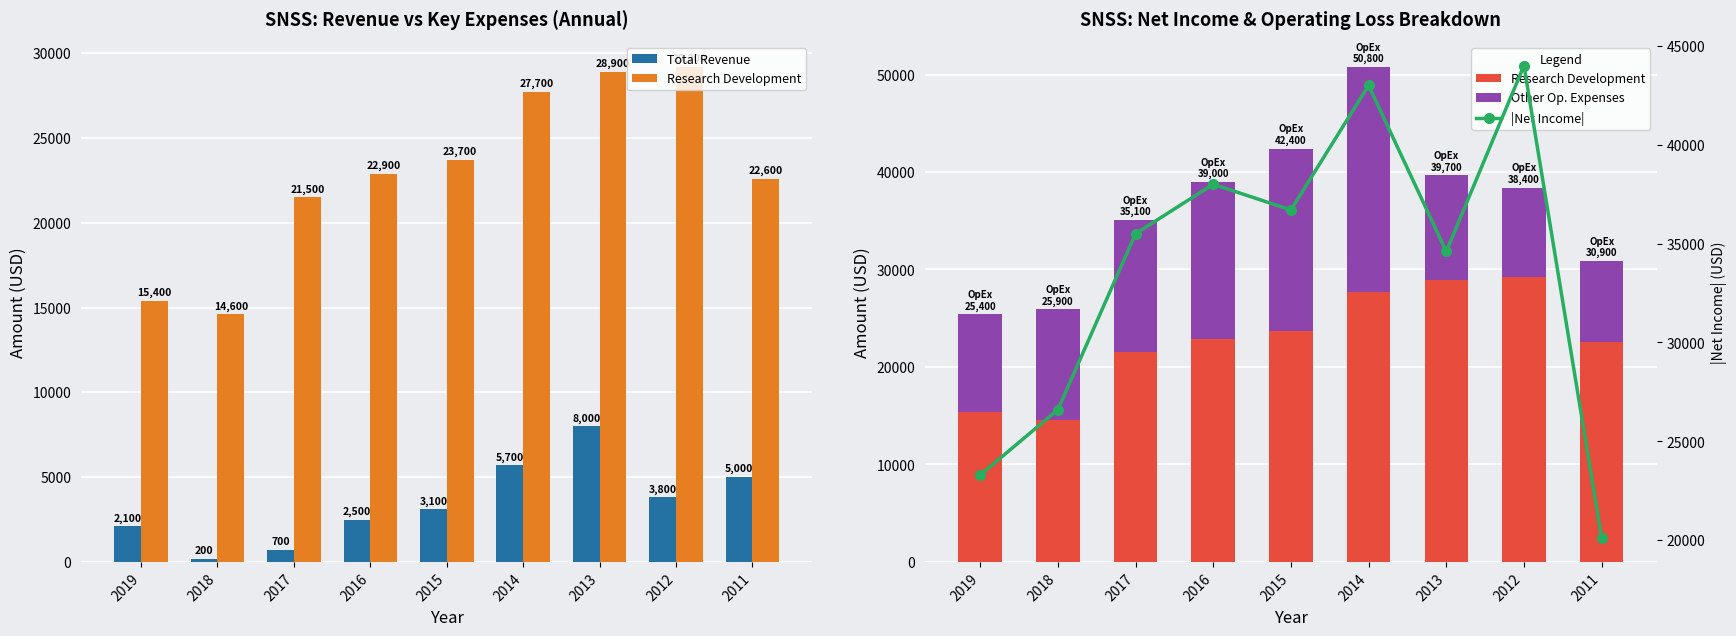

How many values in the Total Revenue series exceed 3100?

4